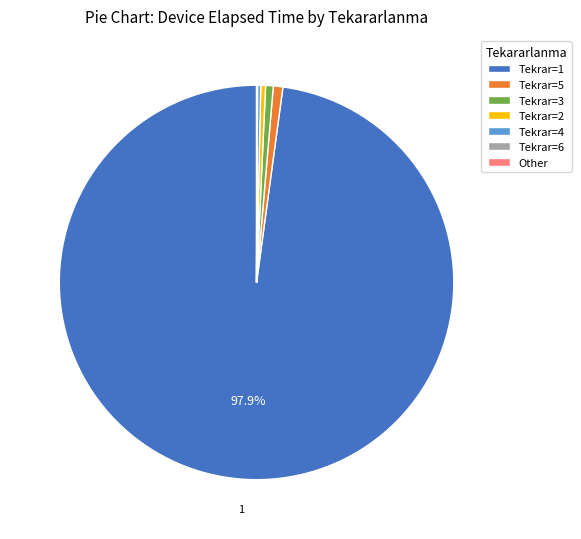

Which category has the biggest portion of the pie?

Tekrar=1